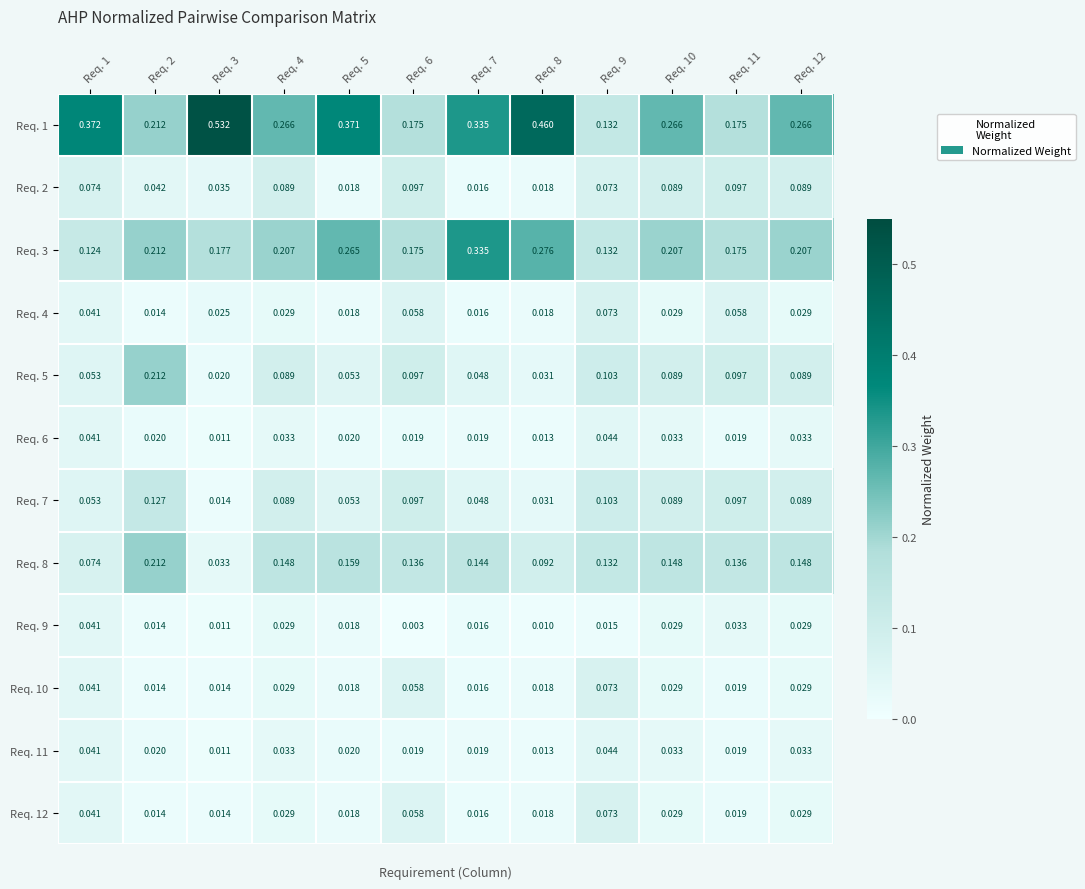

Is the value of Req. 4 at Req. 12 greater than the value of Req. 3 at Req. 4?

No